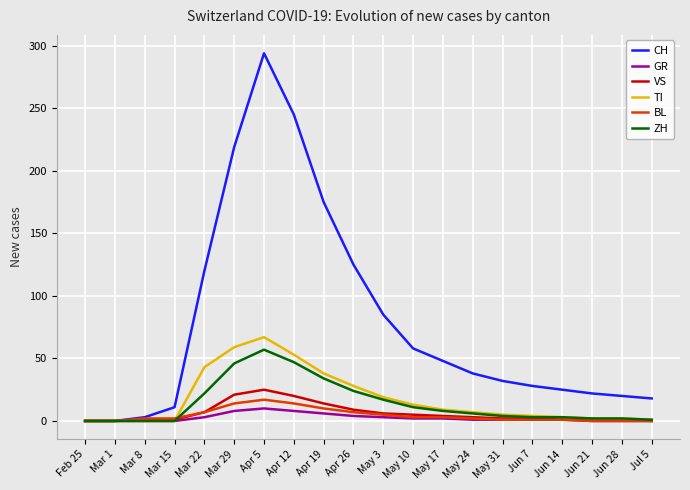

Which series has the largest range (max minus min)?

CH